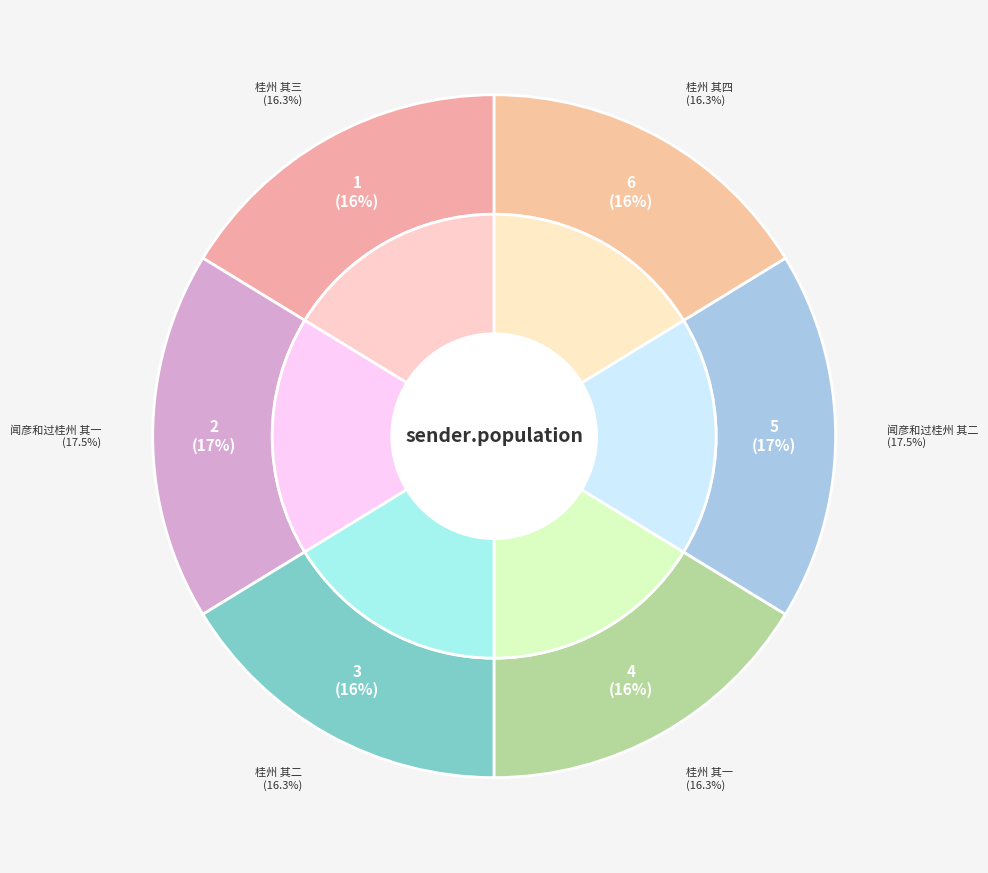

True or false: 桂州 其一 accounts for 29% of the total.

False